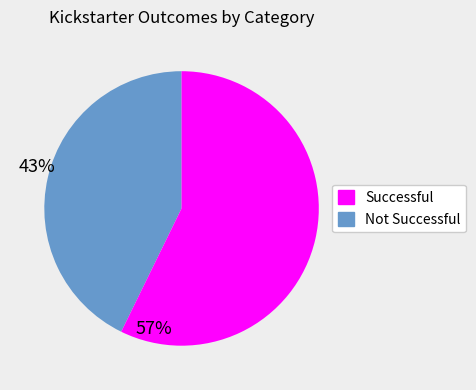

Is there a majority slice in this chart?

Yes